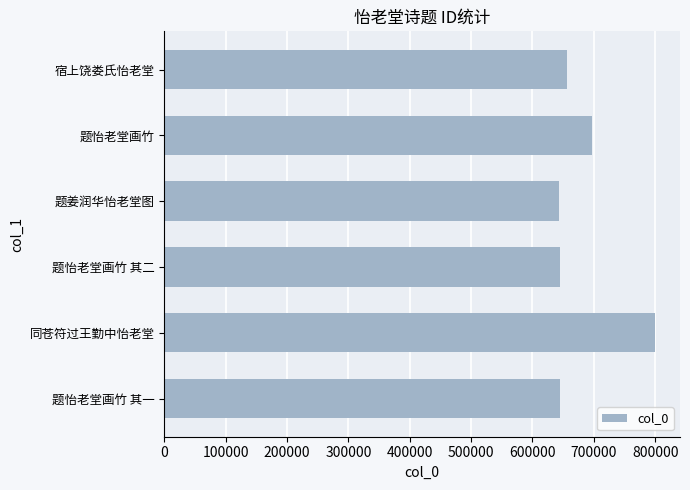

Which label corresponds to the largest value in the chart?

同苍符过王勤中怡老堂